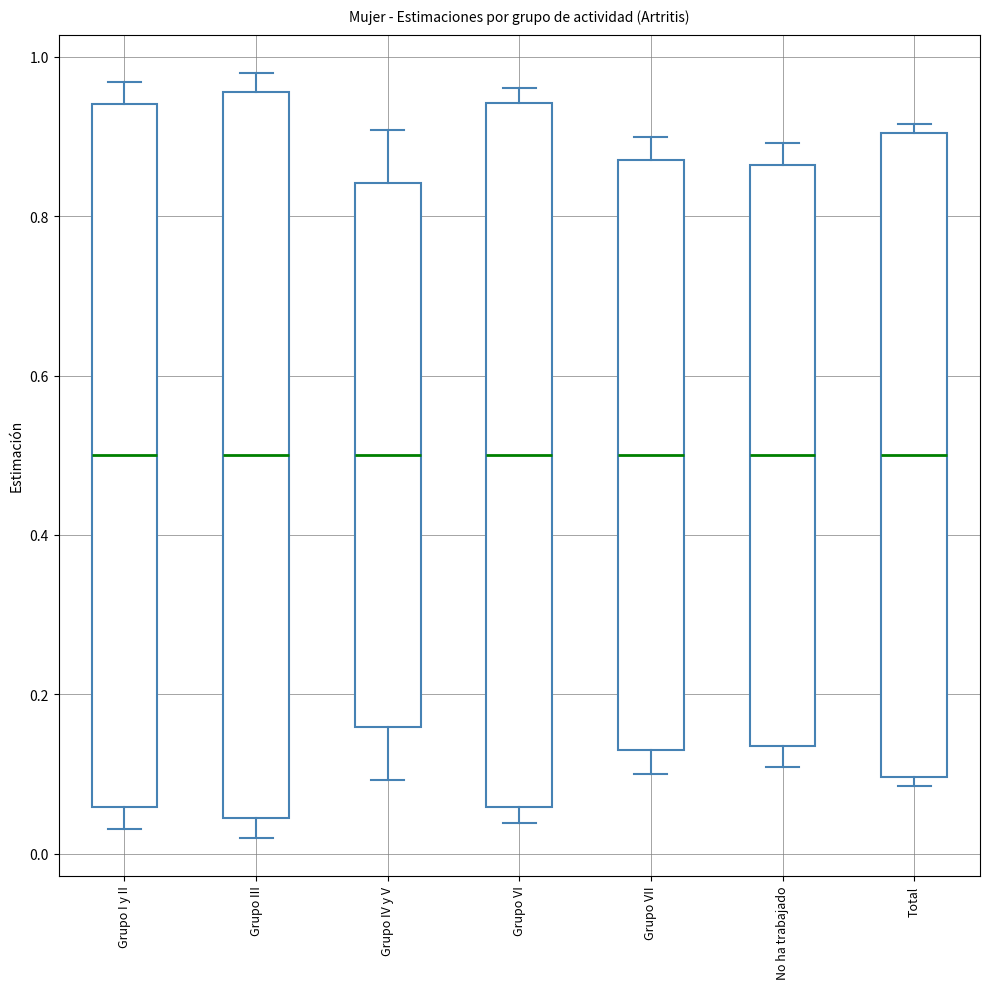

Comparing the boxes themselves (not the whiskers), which one is the tallest?

Grupo III